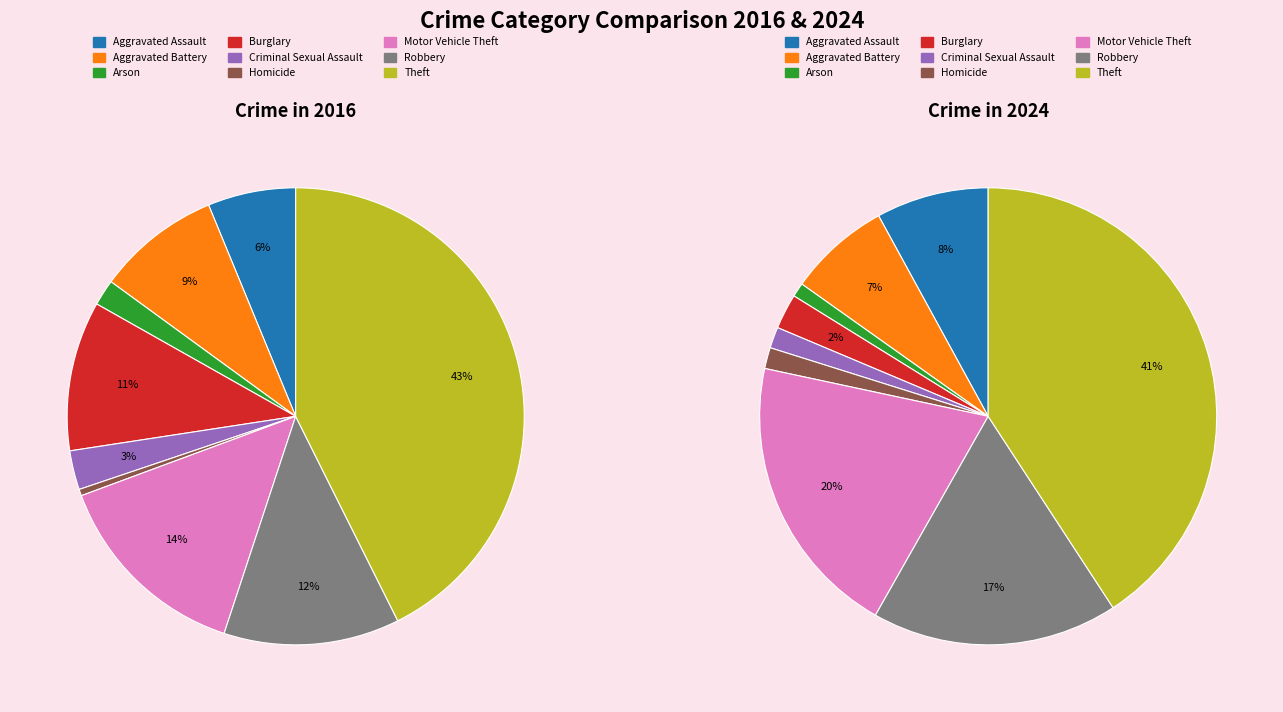

To the nearest percent, what is the average slice percentage?

11%